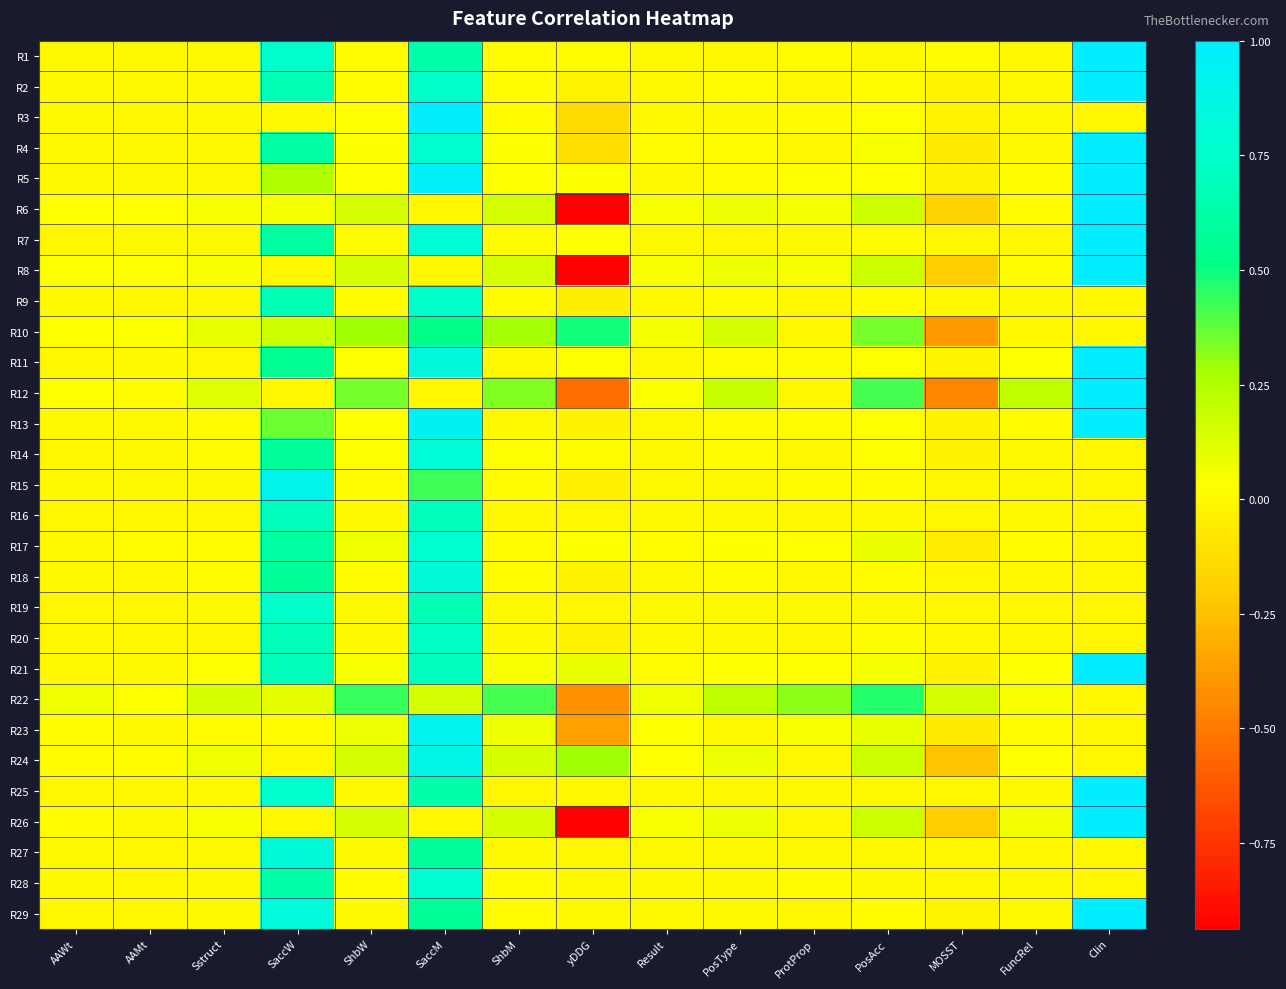

How many distinct data groups are displayed?

29